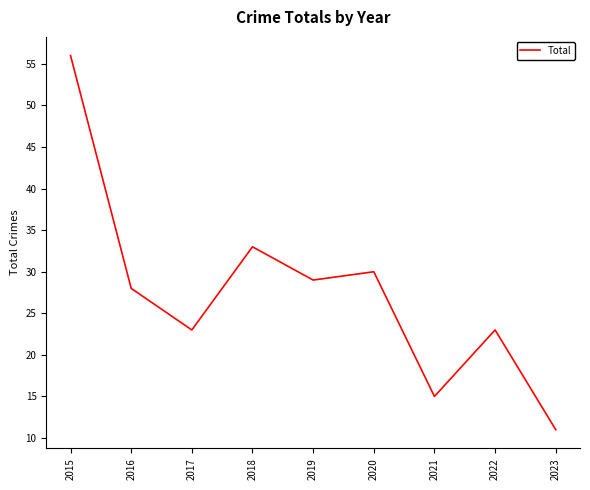

What is the smallest value displayed?

11